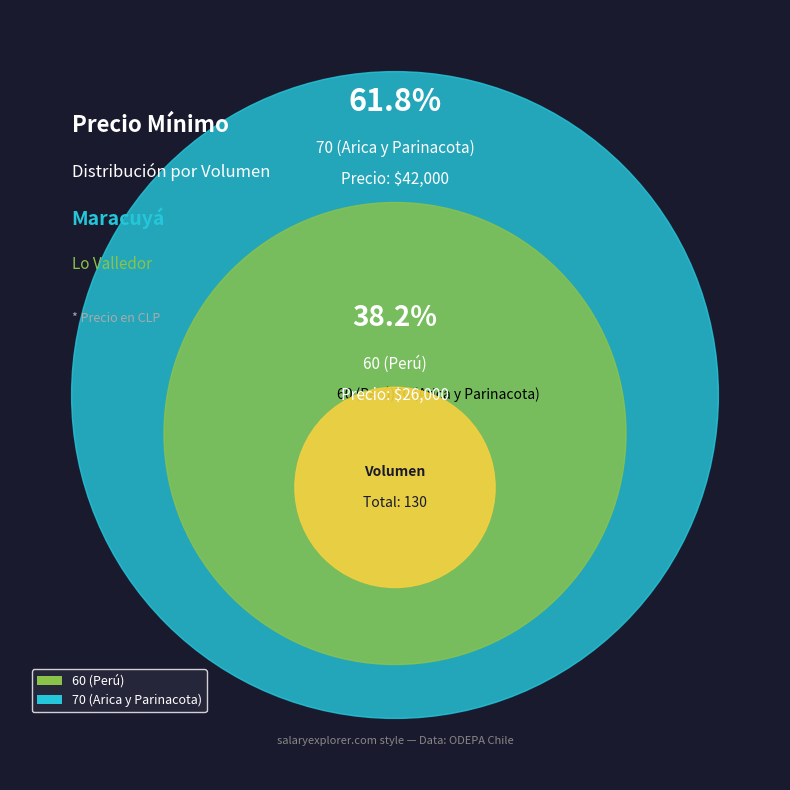

What is the change in value from 60 (Perú) to 70 (Arica y Parinacota)?

+16000